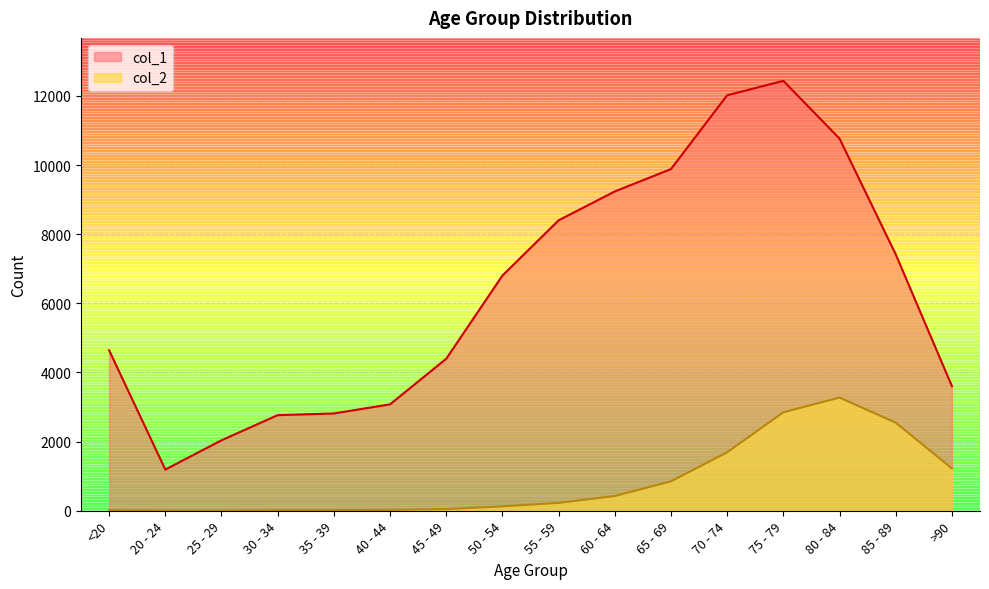

True or false: col_1 and col_2 cross at least once.

False